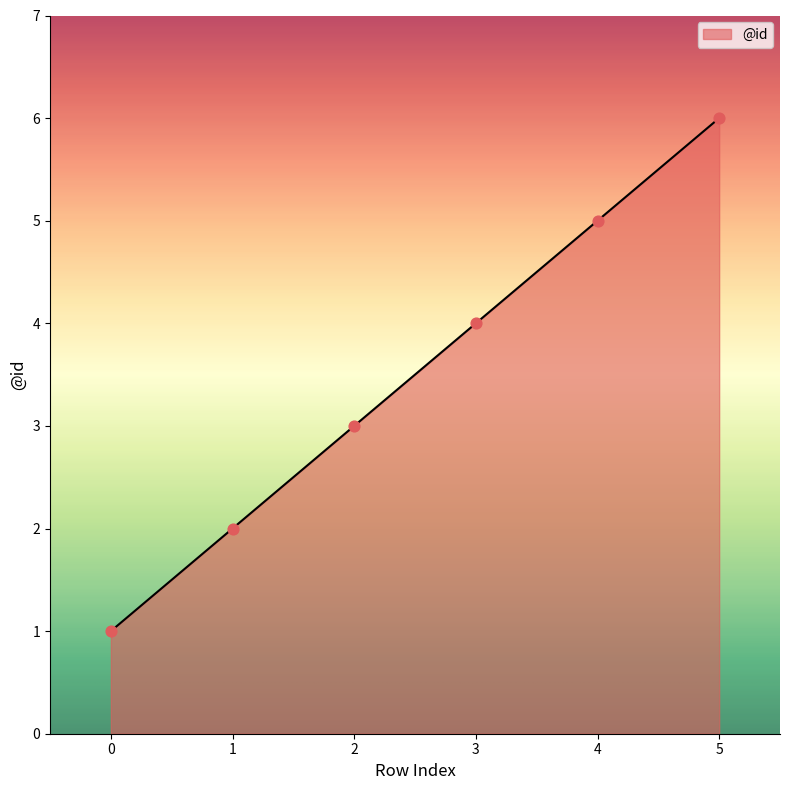

What is the change in value from 1 to 3?

+2